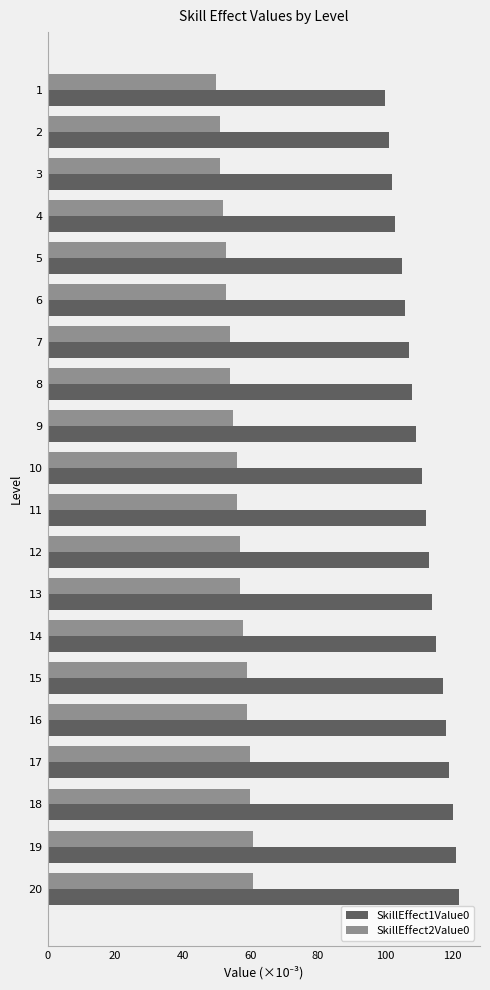

What is the spread (max minus min) of values at 8?

54